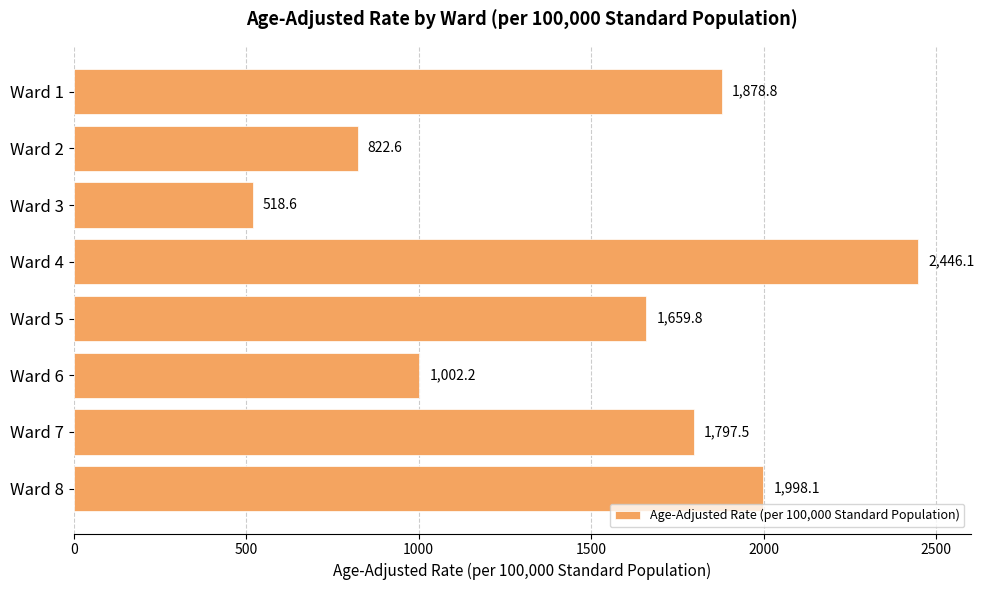

List the labels in order of value, largest first.

Ward 4, Ward 8, Ward 1, Ward 7, Ward 5, Ward 6, Ward 2, Ward 3